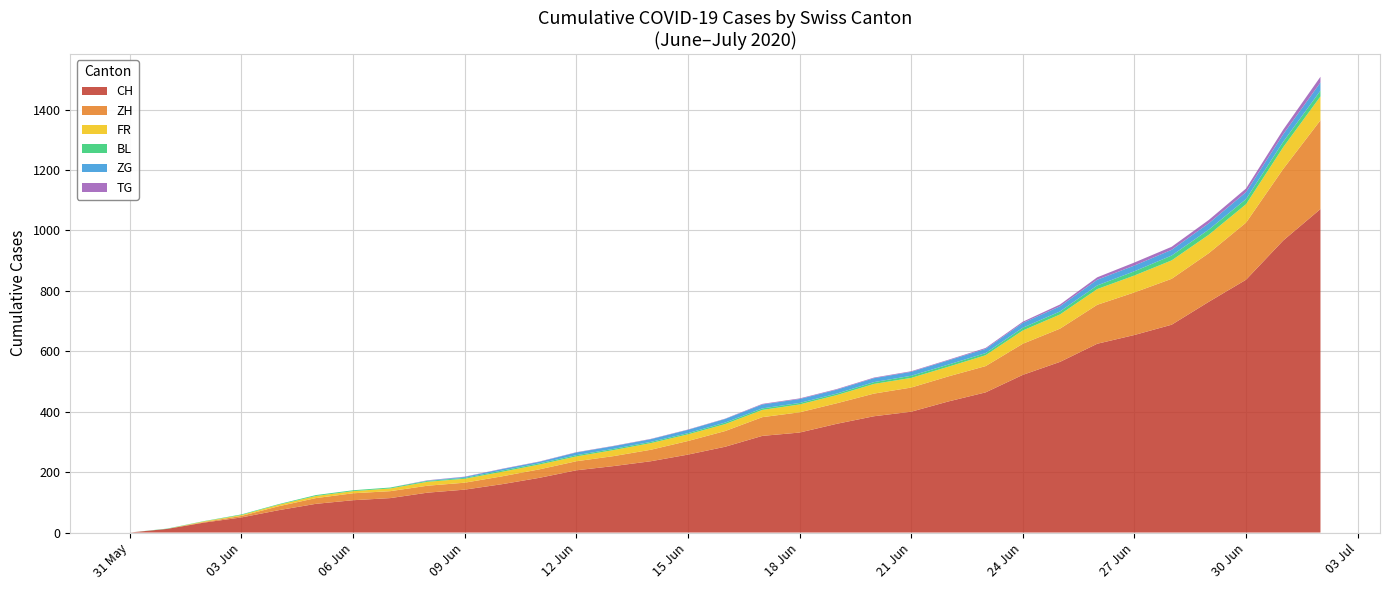

Reading left to right, what are all the values shown in this chart?

CH: 2020-05-31=0	2020-06-01=12	2020-06-02=33	2020-06-03=50	2020-06-04=74	2020-06-05=95	2020-06-06=107	2020-06-07=114	2020-06-08=132	2020-06-09=142	2020-06-10=160	2020-06-11=181	2020-06-12=206	2020-06-13=220	2020-06-14=236	2020-06-15=258	2020-06-16=284	2020-06-17=320	2020-06-18=331	2020-06-19=360	2020-06-20=385	2020-06-21=400	2020-06-22=434	2020-06-23=464	2020-06-24=522	2020-06-25=565	2020-06-26=625	2020-06-27=654	2020-06-28=688	2020-06-29=764	2020-06-30=837	2020-07-01=967	2020-07-02=1071
ZH: 2020-05-31=0	2020-06-01=0	2020-06-02=2	2020-06-03=5	2020-06-04=13	2020-06-05=19	2020-06-06=23	2020-06-07=23	2020-06-08=23	2020-06-09=23	2020-06-10=26	2020-06-11=28	2020-06-12=30	2020-06-13=33	2020-06-14=38	2020-06-15=45	2020-06-16=52	2020-06-17=62	2020-06-18=67	2020-06-19=68	2020-06-20=75	2020-06-21=80	2020-06-22=83	2020-06-23=87	2020-06-24=103	2020-06-25=110	2020-06-26=129	2020-06-27=141	2020-06-28=152	2020-06-29=161	2020-06-30=189	2020-07-01=237	2020-07-02=294
FR: 2020-05-31=0	2020-06-01=0	2020-06-02=2	2020-06-03=3	2020-06-04=5	2020-06-05=7	2020-06-06=7	2020-06-07=9	2020-06-08=13	2020-06-09=13	2020-06-10=15	2020-06-11=16	2020-06-12=16	2020-06-13=20	2020-06-14=22	2020-06-15=22	2020-06-16=23	2020-06-17=24	2020-06-18=26	2020-06-19=27	2020-06-20=32	2020-06-21=32	2020-06-22=32	2020-06-23=36	2020-06-24=44	2020-06-25=47	2020-06-26=52	2020-06-27=56	2020-06-28=61	2020-06-29=61	2020-06-30=61	2020-07-01=72	2020-07-02=79
BL: 2020-05-31=0	2020-06-01=1	2020-06-02=1	2020-06-03=2	2020-06-04=2	2020-06-05=3	2020-06-06=3	2020-06-07=3	2020-06-08=3	2020-06-09=3	2020-06-10=4	2020-06-11=4	2020-06-12=4	2020-06-13=4	2020-06-14=4	2020-06-15=4	2020-06-16=5	2020-06-17=5	2020-06-18=5	2020-06-19=5	2020-06-20=6	2020-06-21=7	2020-06-22=7	2020-06-23=7	2020-06-24=9	2020-06-25=10	2020-06-26=12	2020-06-27=14	2020-06-28=16	2020-06-29=17	2020-06-30=17	2020-07-01=18	2020-07-02=19
ZG: 2020-05-31=0	2020-06-01=0	2020-06-02=0	2020-06-03=0	2020-06-04=0	2020-06-05=0	2020-06-06=0	2020-06-07=0	2020-06-08=1	2020-06-09=3	2020-06-10=5	2020-06-11=5	2020-06-12=9	2020-06-13=9	2020-06-14=9	2020-06-15=11	2020-06-16=12	2020-06-17=13	2020-06-18=13	2020-06-19=13	2020-06-20=13	2020-06-21=13	2020-06-22=14	2020-06-23=14	2020-06-24=16	2020-06-25=17	2020-06-26=19	2020-06-27=19	2020-06-28=19	2020-06-29=21	2020-06-30=23	2020-07-01=25	2020-07-02=27
TG: 2020-05-31=0	2020-06-01=0	2020-06-02=0	2020-06-03=0	2020-06-04=0	2020-06-05=0	2020-06-06=0	2020-06-07=0	2020-06-08=1	2020-06-09=1	2020-06-10=1	2020-06-11=1	2020-06-12=1	2020-06-13=1	2020-06-14=1	2020-06-15=1	2020-06-16=1	2020-06-17=2	2020-06-18=2	2020-06-19=2	2020-06-20=2	2020-06-21=2	2020-06-22=2	2020-06-23=3	2020-06-24=4	2020-06-25=6	2020-06-26=8	2020-06-27=10	2020-06-28=10	2020-06-29=11	2020-06-30=12	2020-07-01=15	2020-07-02=19